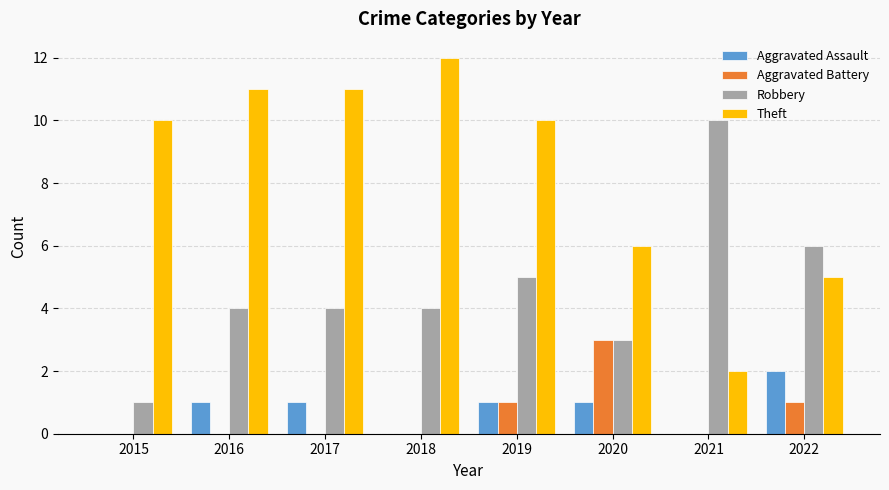

How many Aggravated Battery values are between 0 and 1?

7